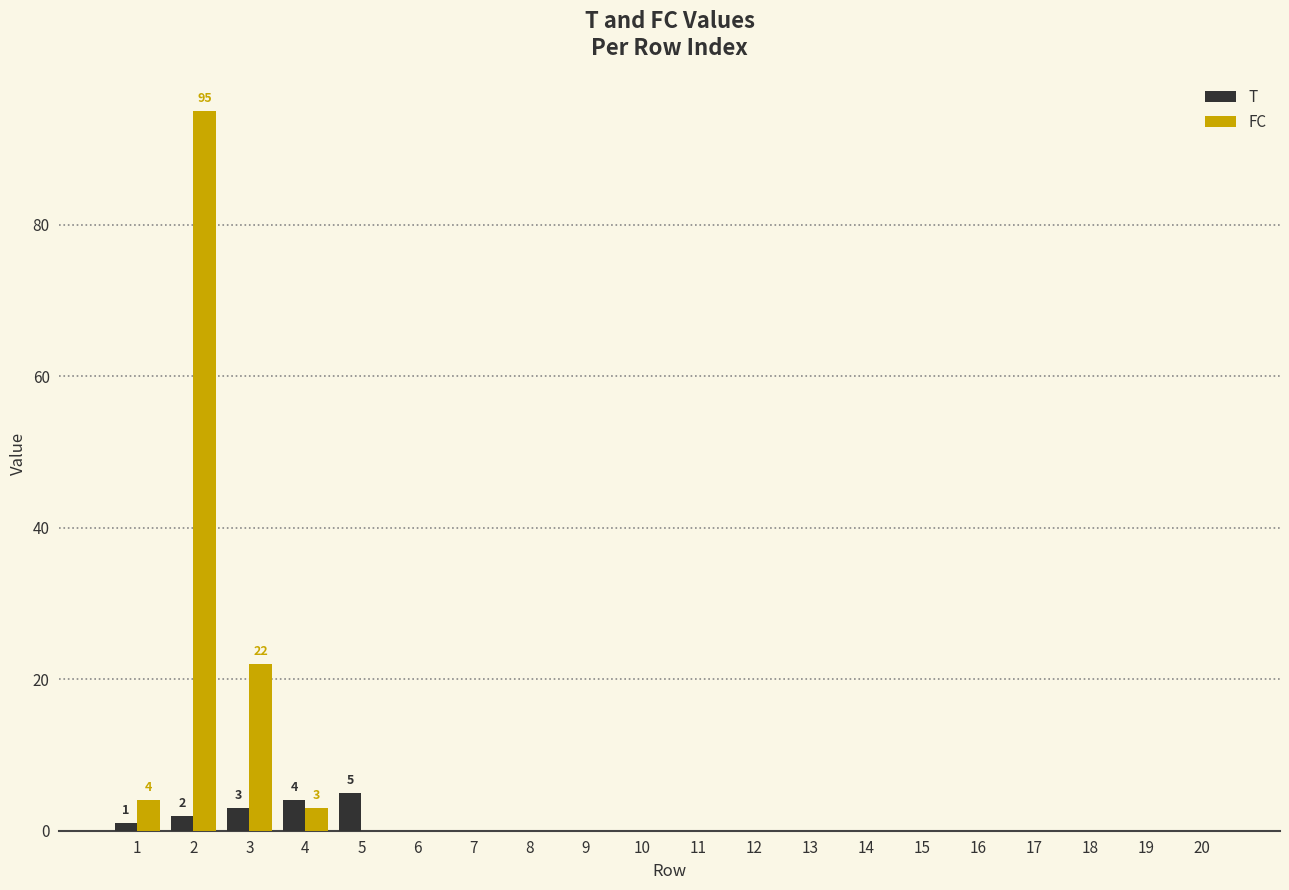

Is it true that FC equals -46 at 17?

False